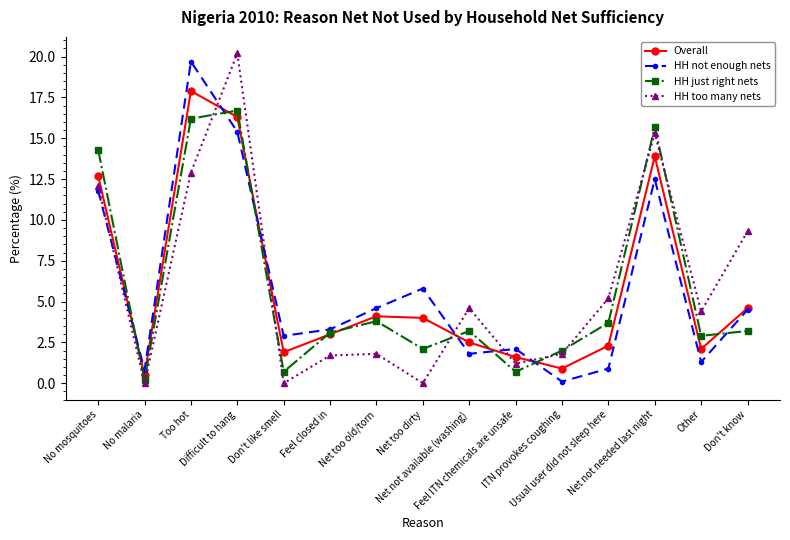

What is the label of the 10th point from the right?

Feel closed in